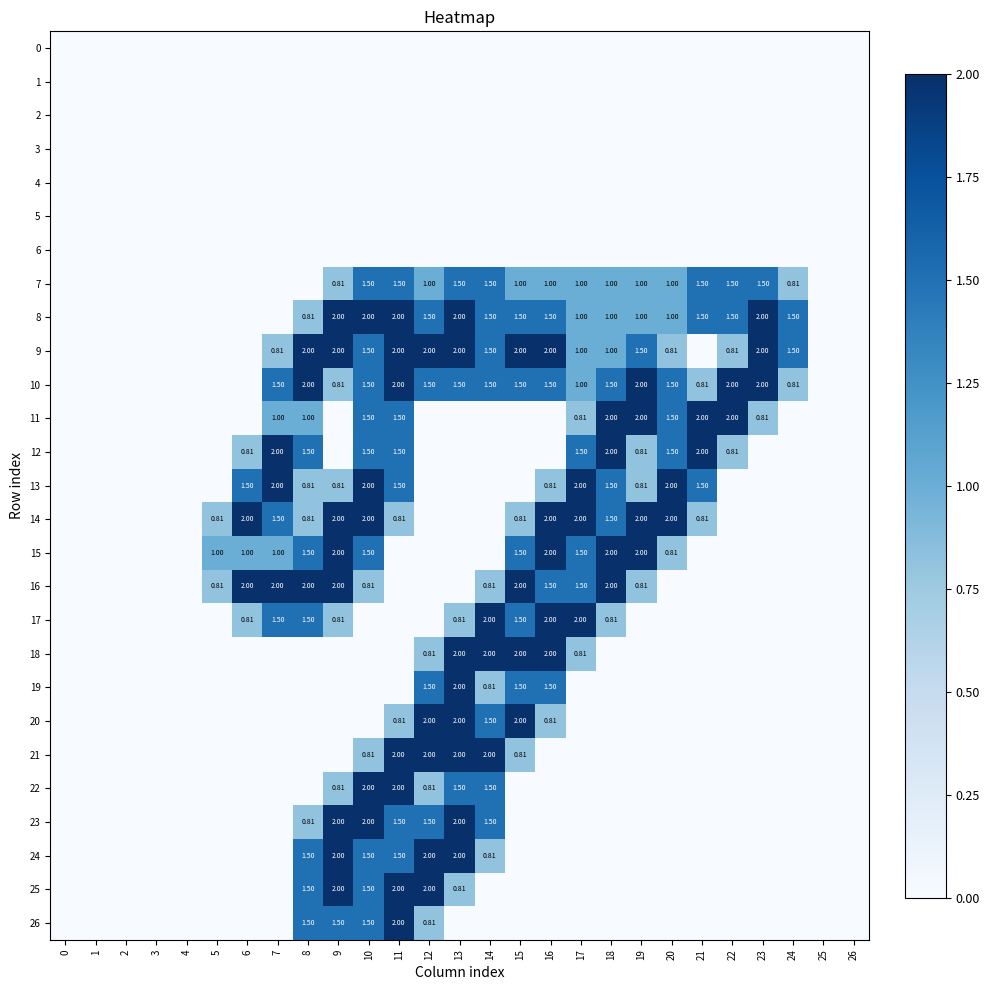

At which category is the sum across all series the highest?

10